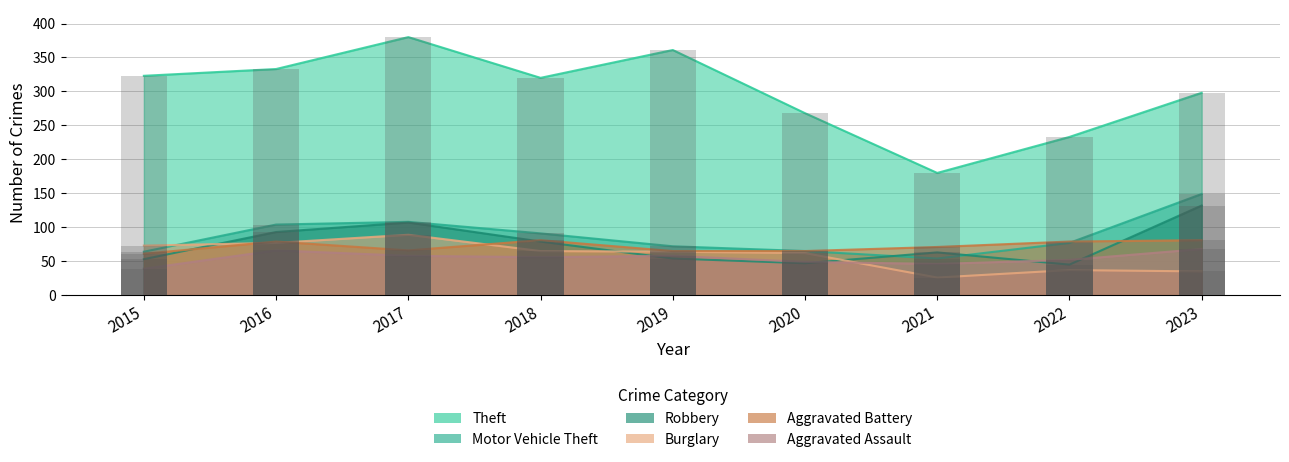

At which label does Burglary reach its peak?

2017